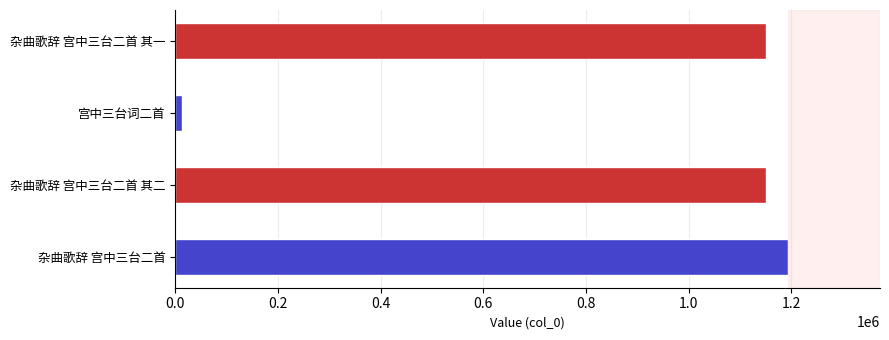

List the labels in order of value, smallest first.

宫中三台词二首, 杂曲歌辞 宫中三台二首 其一, 杂曲歌辞 宫中三台二首 其二, 杂曲歌辞 宫中三台二首